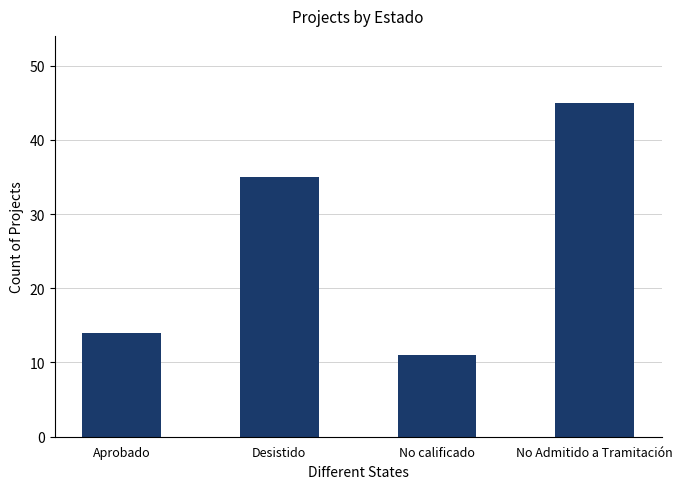

What is the greatest value displayed?

45